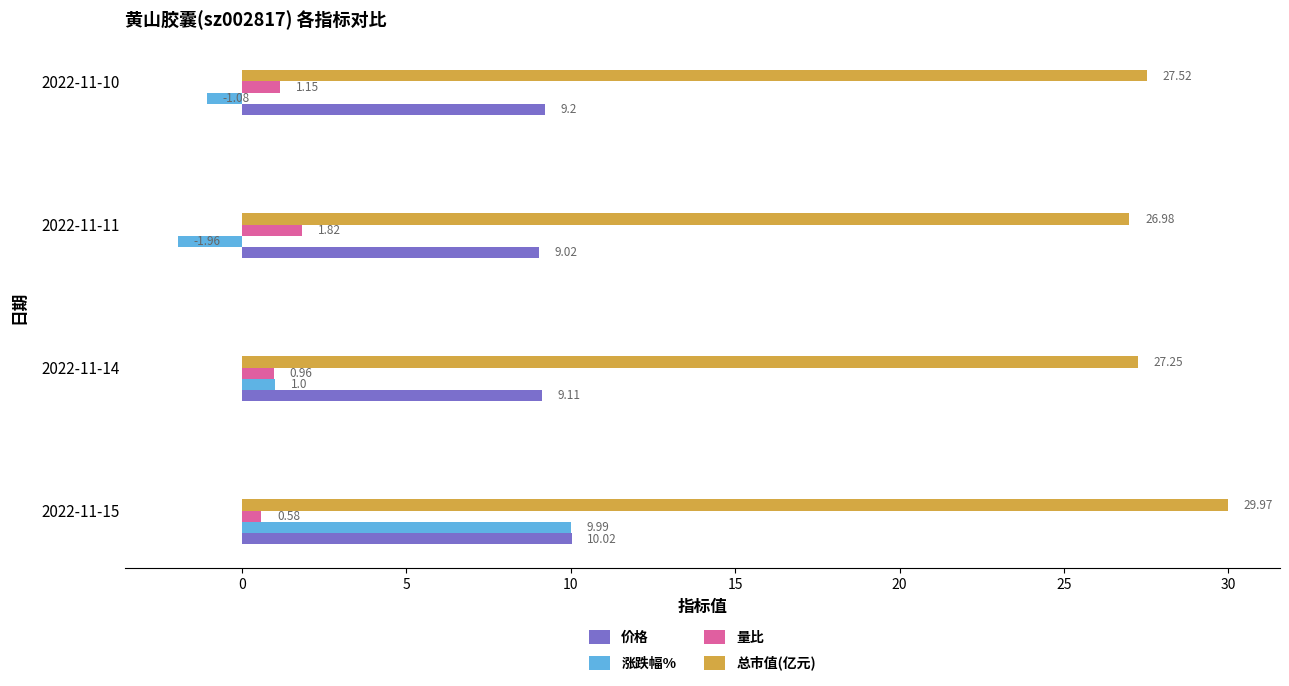

Which series has the largest range (max minus min)?

涨跌幅%